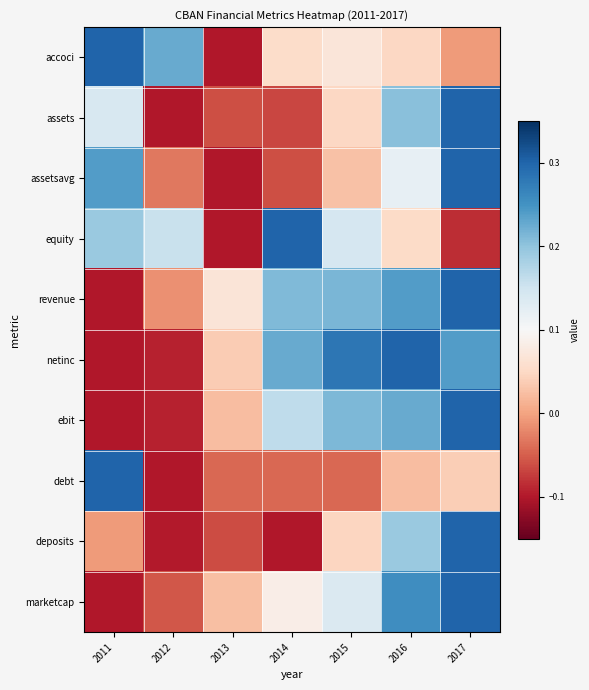

Reading right to left, what are all the values shown in this chart?

accoci: 2017=-0.0	2016=0.0	2015=0.1	2014=0.1	2013=-0.1	2012=0.2	2011=0.3
assets: 2017=0.3	2016=0.2	2015=0.0	2014=-0.1	2013=-0.1	2012=-0.1	2011=0.1
assetsavg: 2017=0.3	2016=0.1	2015=0.0	2014=-0.1	2013=-0.1	2012=-0.0	2011=0.2
equity: 2017=-0.1	2016=0.1	2015=0.1	2014=0.3	2013=-0.1	2012=0.2	2011=0.2
revenue: 2017=0.3	2016=0.2	2015=0.2	2014=0.2	2013=0.1	2012=-0.0	2011=-0.1
netinc: 2017=0.2	2016=0.3	2015=0.3	2014=0.2	2013=0.0	2012=-0.1	2011=-0.1
ebit: 2017=0.3	2016=0.2	2015=0.2	2014=0.2	2013=0.0	2012=-0.1	2011=-0.1
debt: 2017=0.0	2016=0.0	2015=-0.0	2014=-0.0	2013=-0.0	2012=-0.1	2011=0.3
deposits: 2017=0.3	2016=0.2	2015=0.0	2014=-0.1	2013=-0.1	2012=-0.1	2011=-0.0
marketcap: 2017=0.3	2016=0.3	2015=0.1	2014=0.1	2013=0.0	2012=-0.1	2011=-0.1